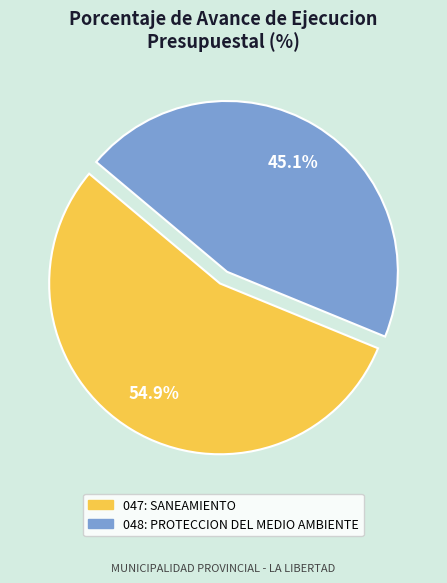

Does 048: PROTECCION DEL MEDIO AMBIENTE account for over 50% of the chart?

No